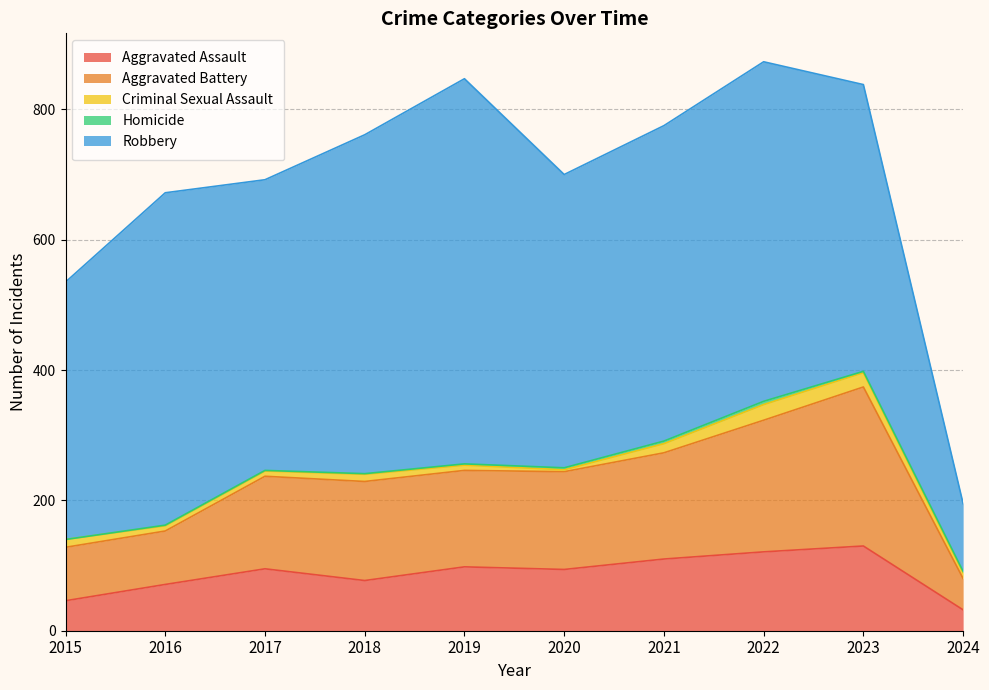

True or false: Aggravated Assault has more than 2 interior local peaks.

True